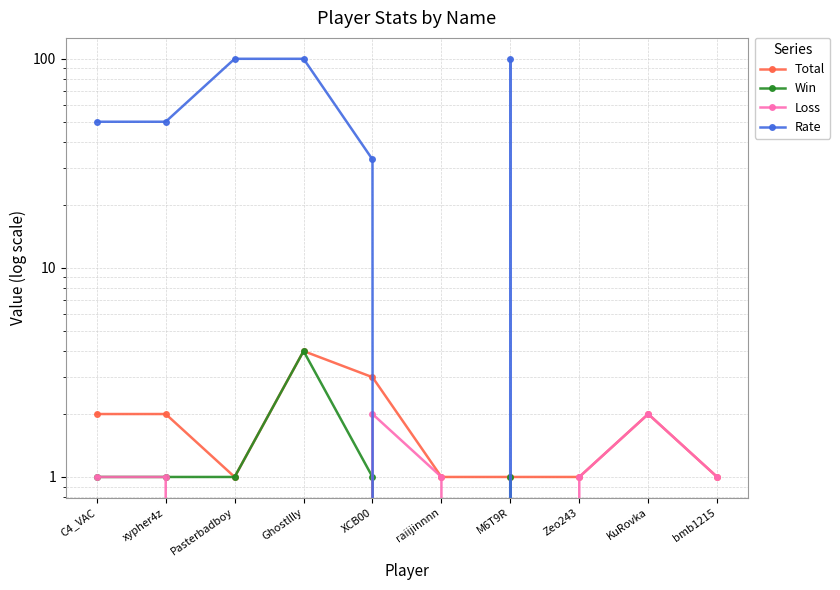

True or false: Loss and Total cross at least once.

False